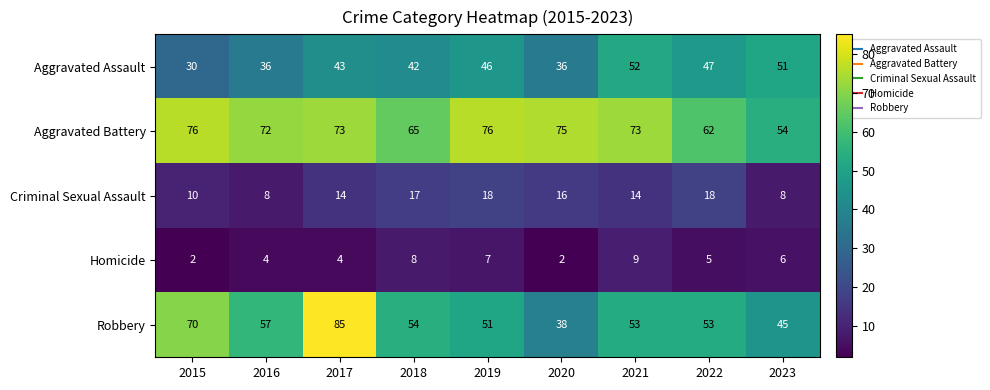

Where does the Homicide series first go above 5?

2018